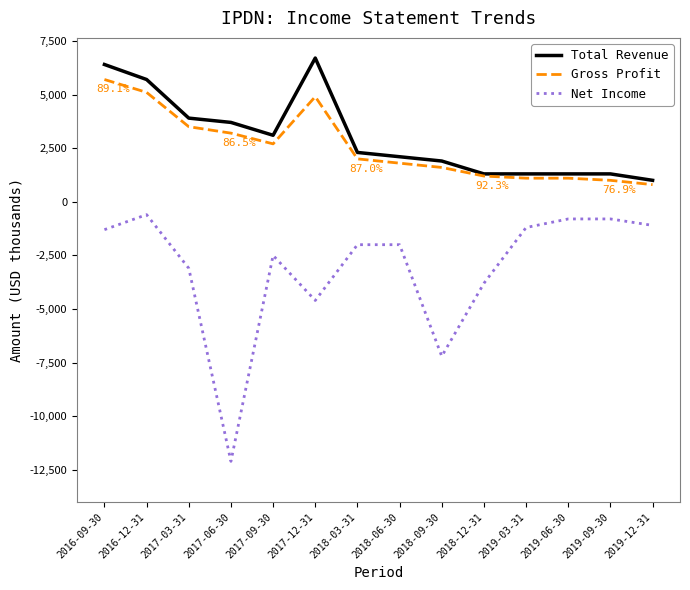

Which series changed the most between 2018-12-31 and 2019-06-30?

Net Income